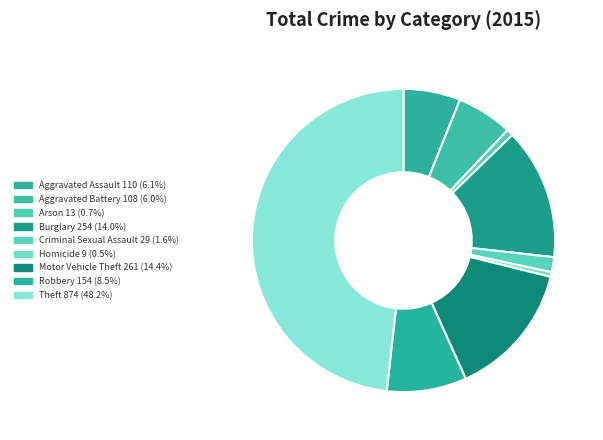

The Criminal Sexual Assault slice represents 13% of the pie. True or false?

False